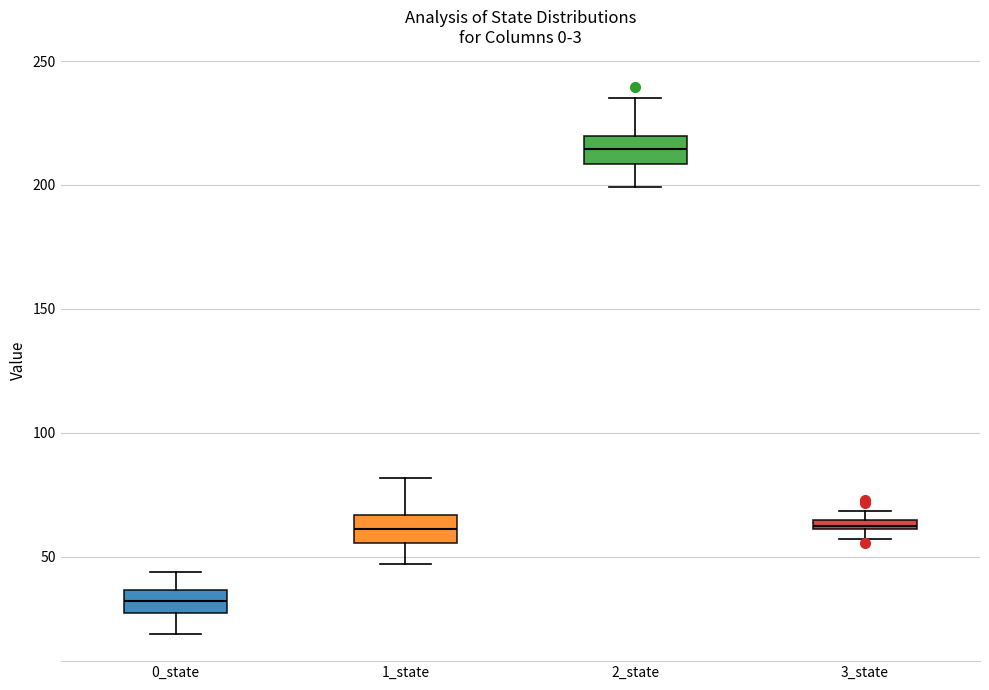

Which box's median line is the lowest?

0_state